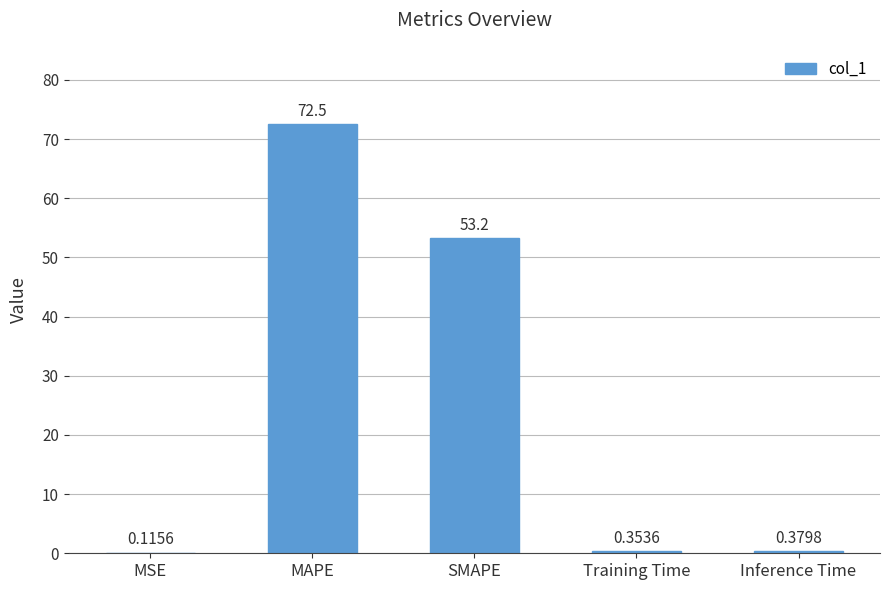

At which category does the chart reach its peak across all series?

MAPE